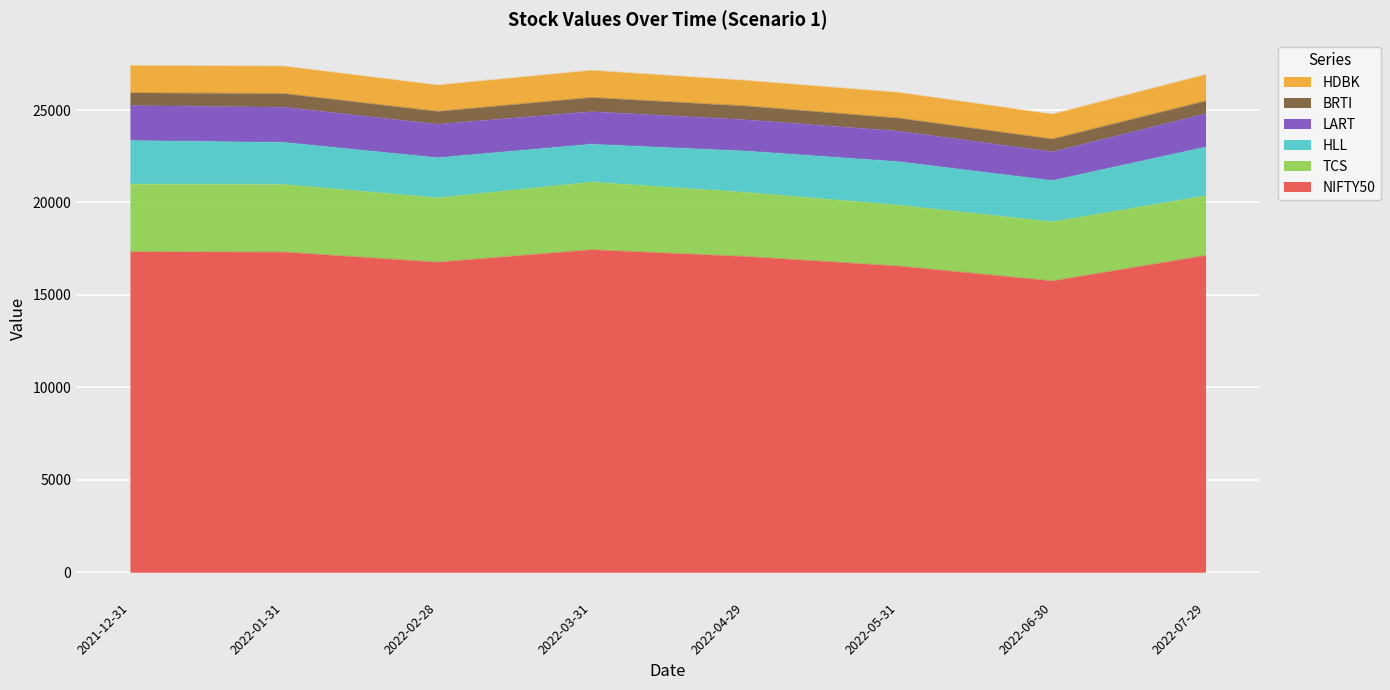

At which label does HDBK reach its minimum?

2022-06-30